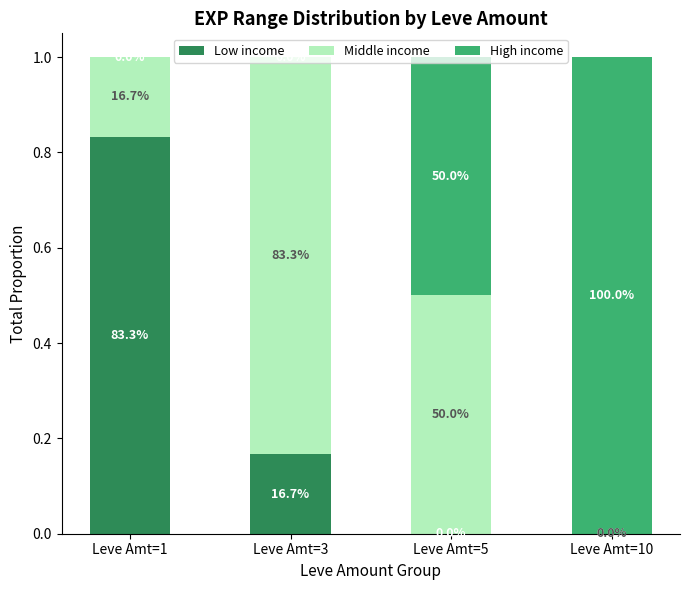

What are all the series names shown in the legend?

Low income, Middle income, High income